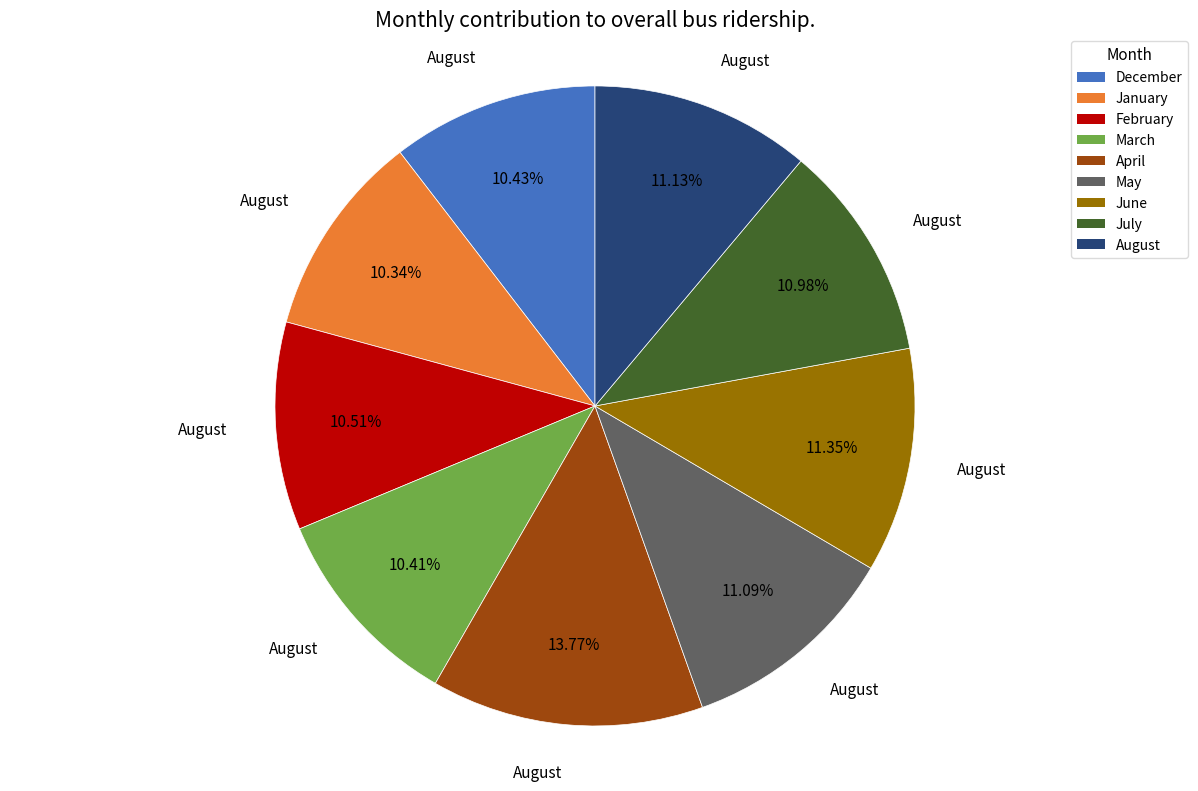

Is there a majority slice in this chart?

No